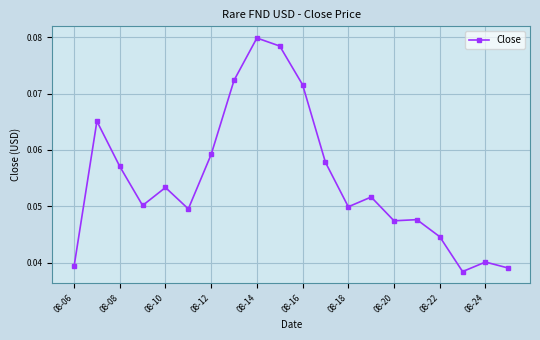

Count the values in the range 0 to 1.

20